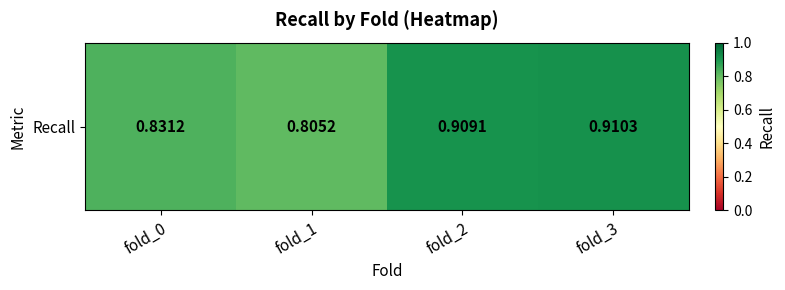

What is the sum of the values at fold_2 and fold_0?

1.7